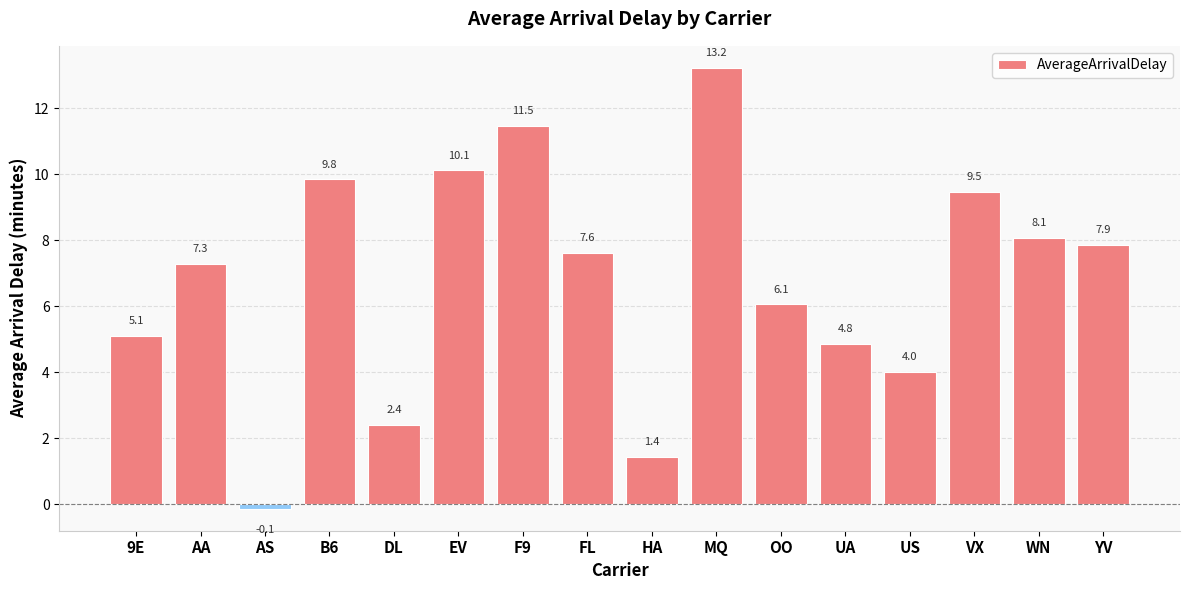

Which category has the lowest value across all series?

AS